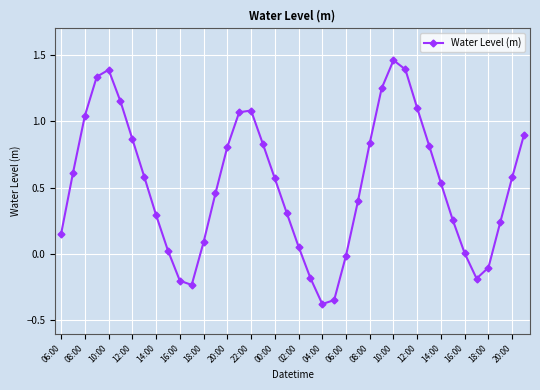

True or false: there are more than 1 points higher than both neighbors.

True